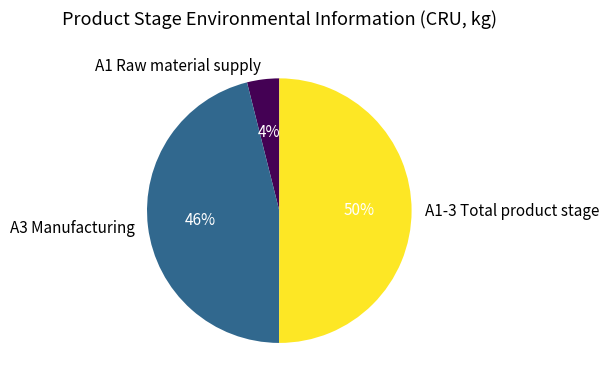

True or false: A1-3 Total product stage accounts for 50% of the total.

True